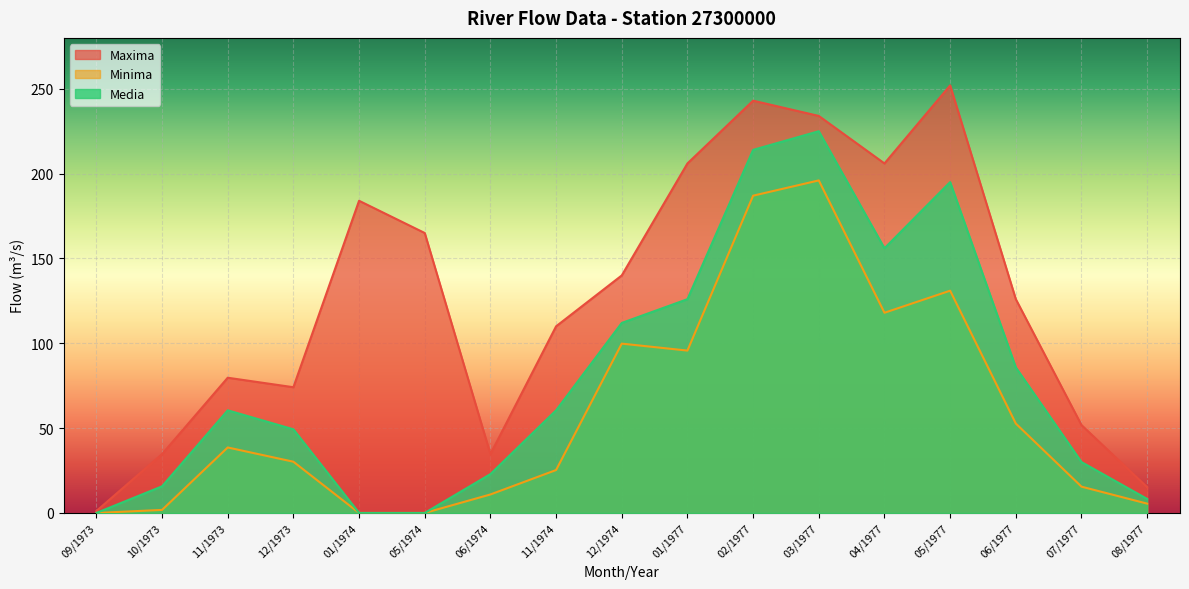

Count the number of data series in this chart.

3